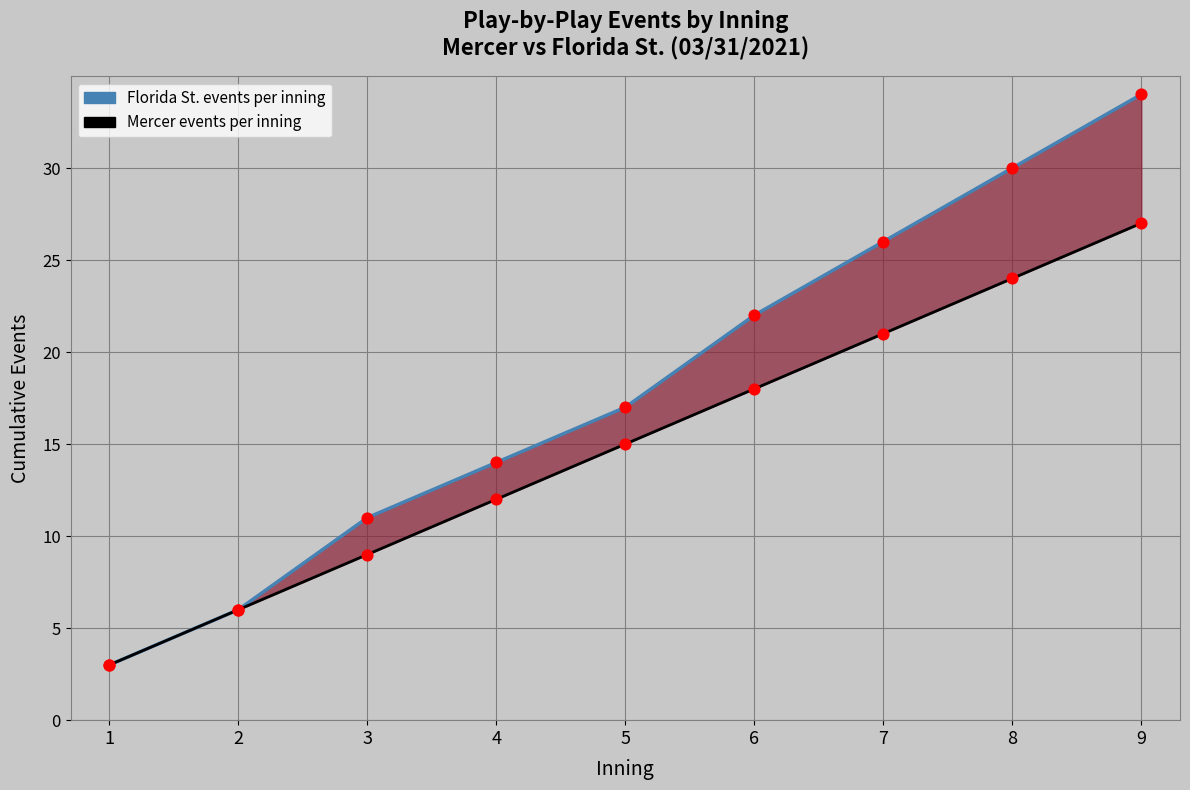

Which series reaches the maximum Y coordinate?

Florida St. events per inning